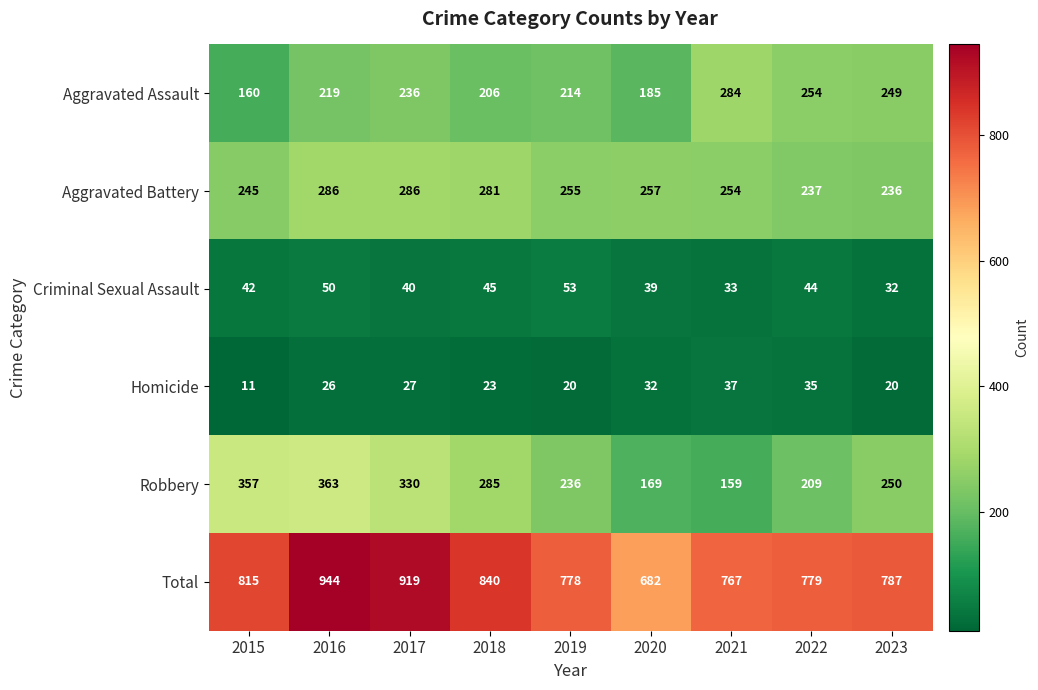

Which series has the largest total across all categories?

Total